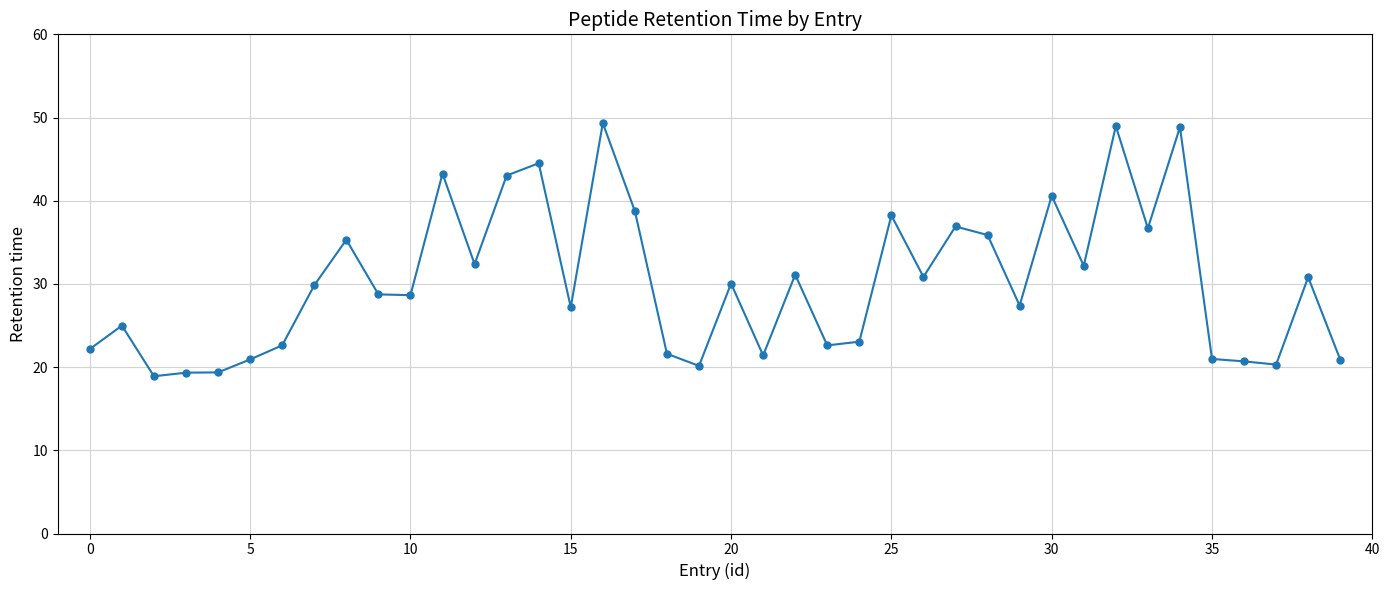

What is the greatest value displayed?

49.3